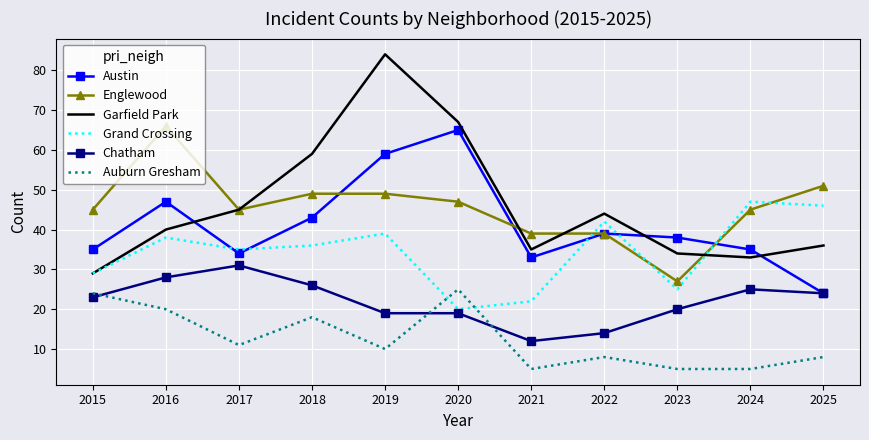

Rank the series by their maximum value, from highest to lowest.

Garfield Park, Englewood, Austin, Grand Crossing, Chatham, Auburn Gresham